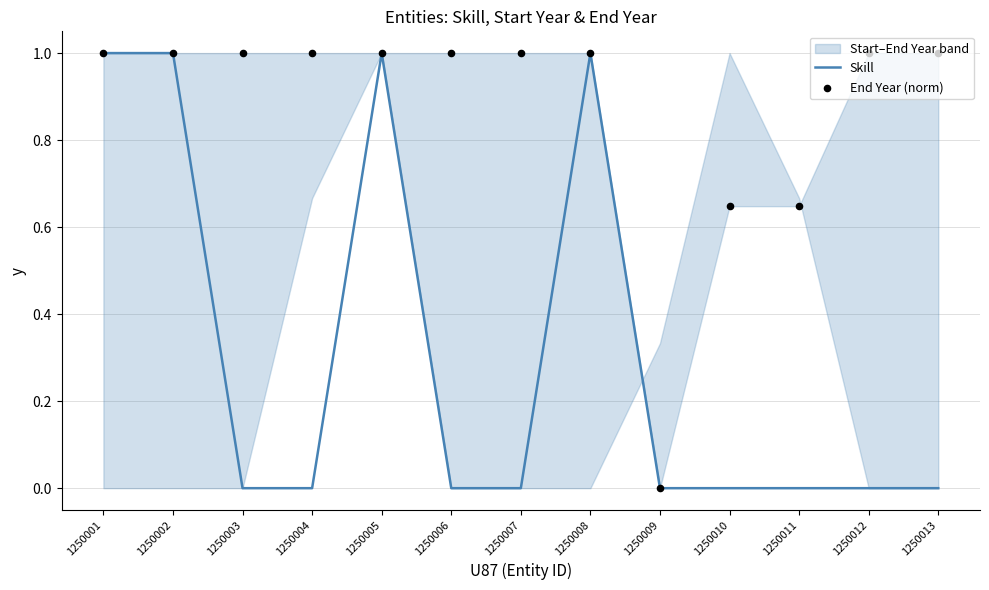

Which series has the largest total across all categories?

End Year (norm)